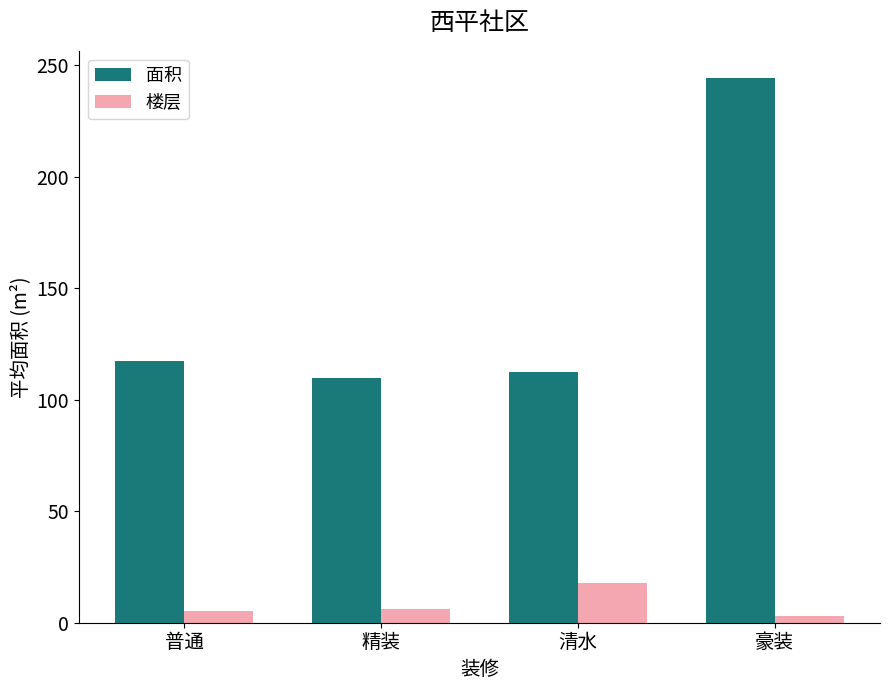

What is the difference between the 面积 values at 清水 and 精装?

2.4